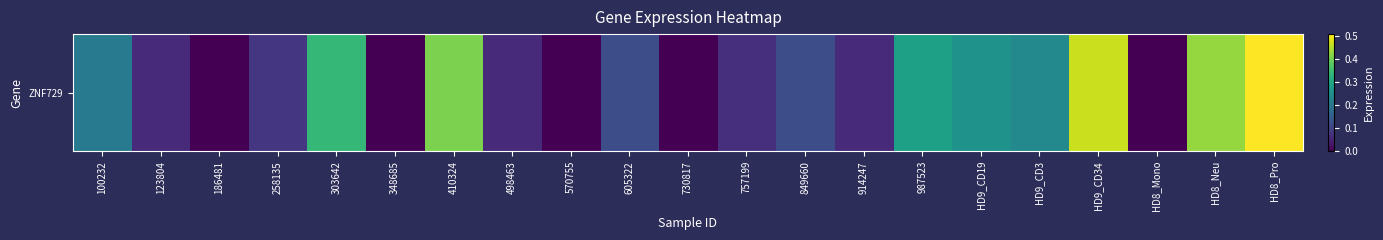

At which label is the value closest to 0?

186481